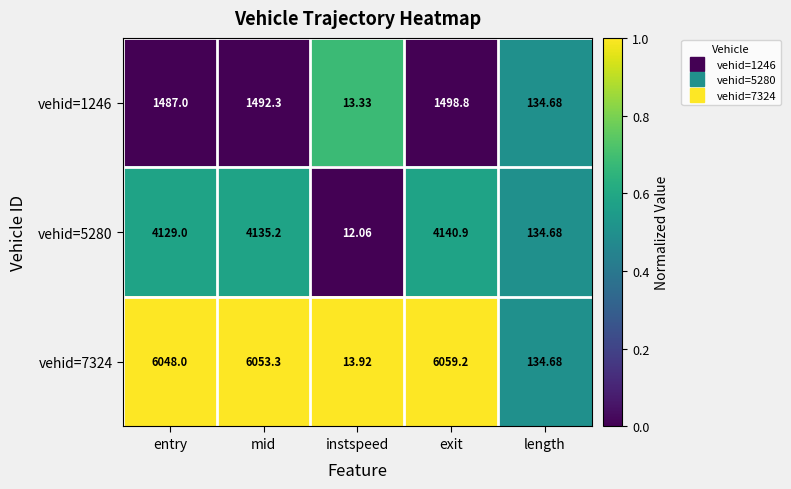

Which category has the lowest value in the vehid=5280 series?

instspeed